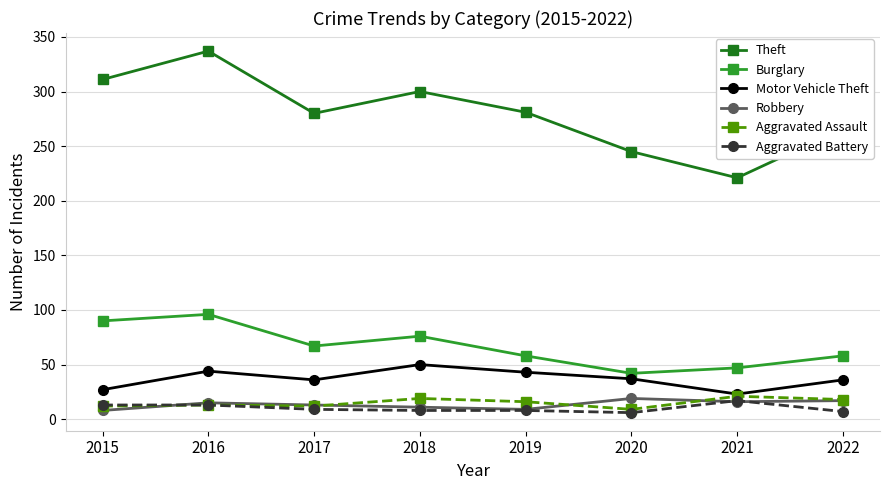

What is the minimum value shown in the chart?

6